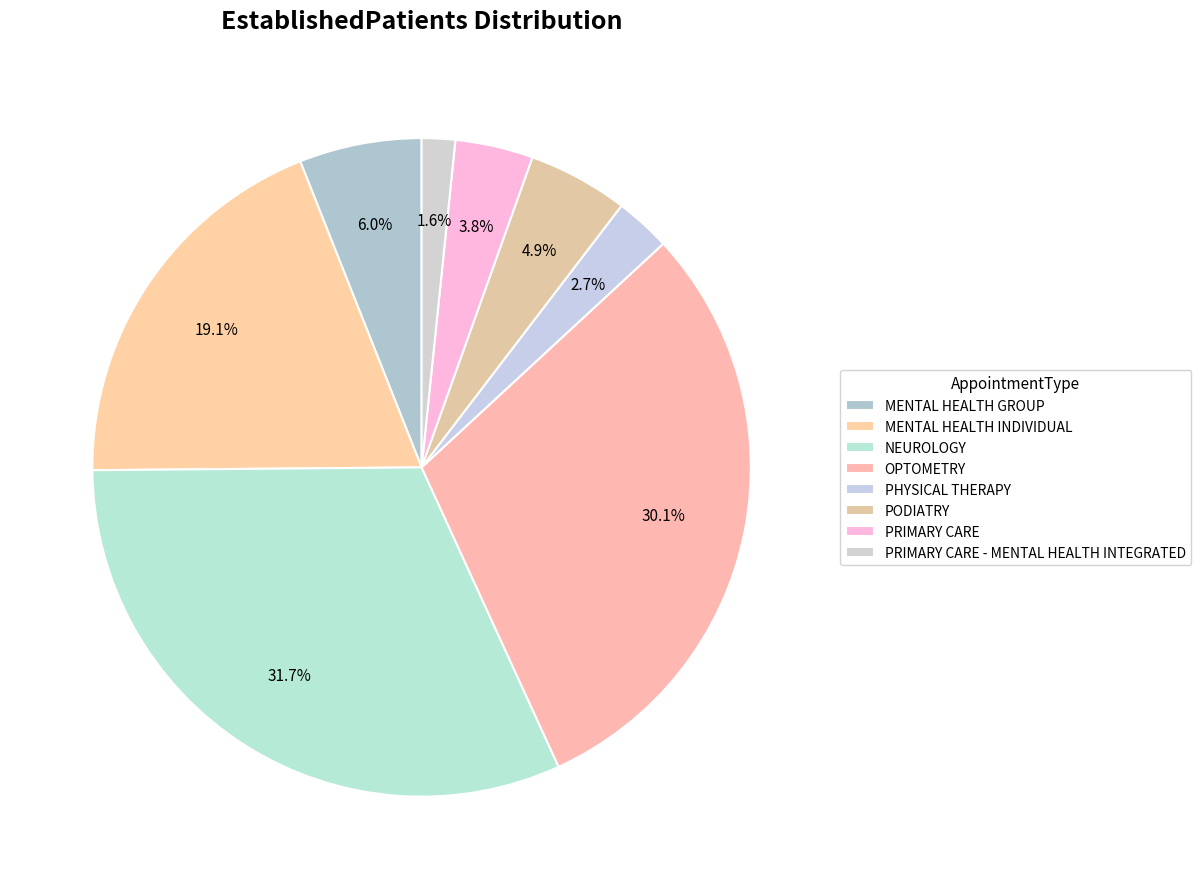

Does OPTOMETRY represent more than half of the total?

No